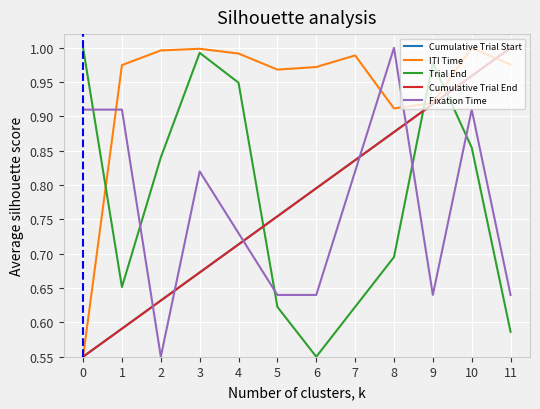

List the labels in order of Cumulative Trial Start value, largest first.

11, 10, 9, 8, 7, 6, 5, 4, 3, 2, 1, 0